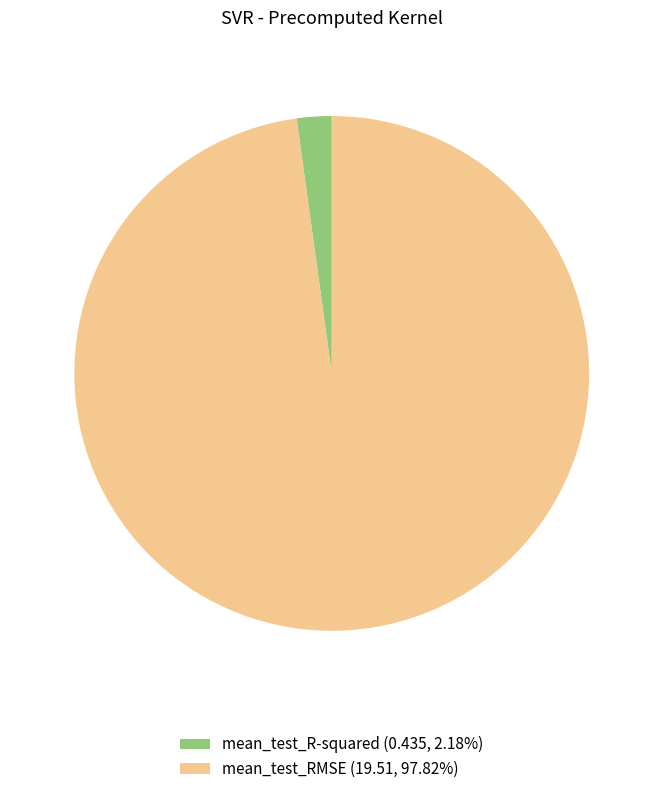

What is the largest slice in the pie chart?

mean_test_RMSE